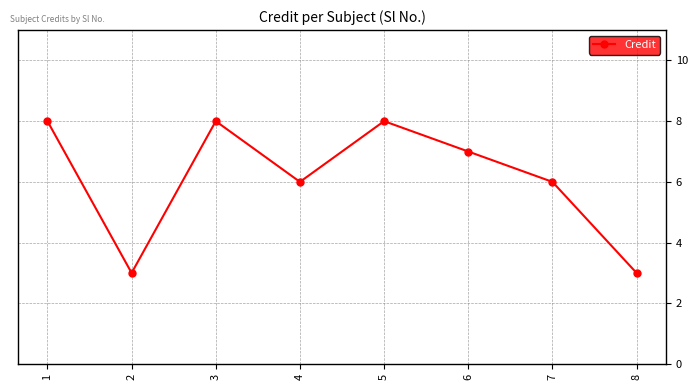

What is the difference between the values at 1 and 4?

2